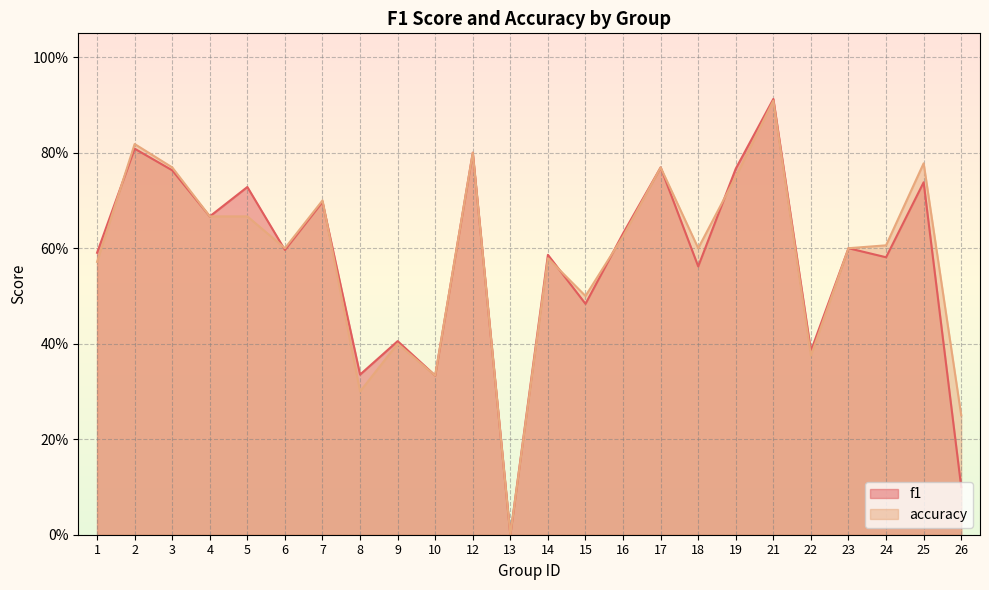

What is the difference between the maximum and minimum values in the f1 series?

0.9